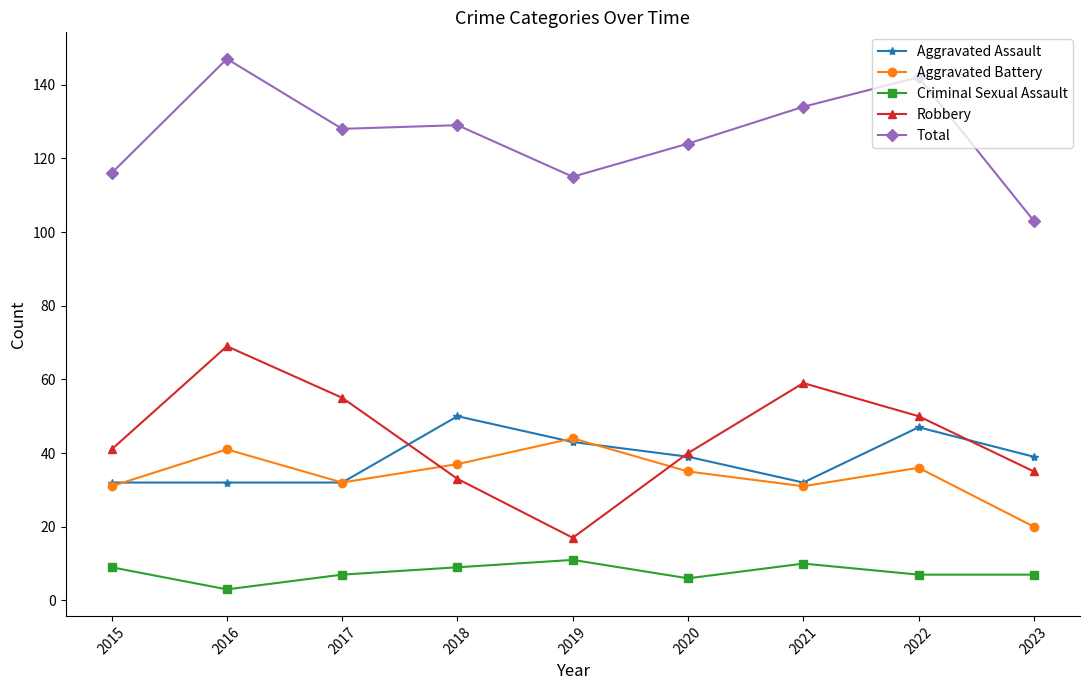

True or false: Criminal Sexual Assault and Robbery intersect in this chart.

False